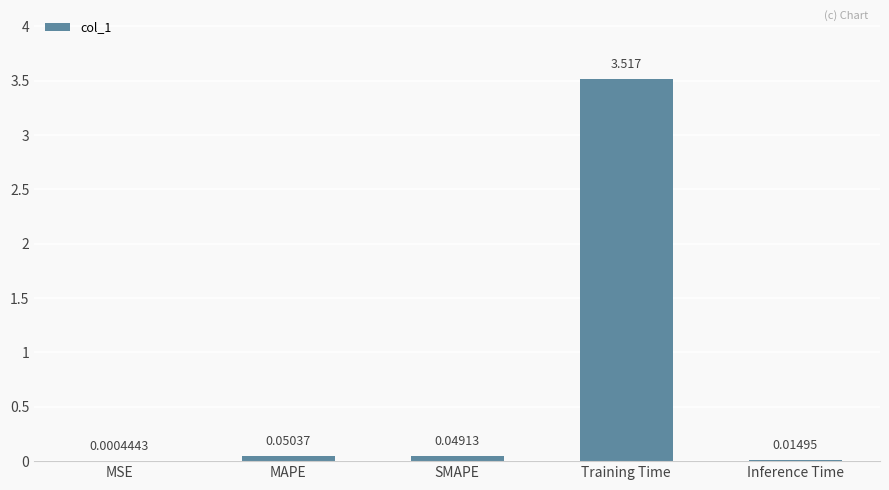

Which label corresponds to the largest value in the chart?

Training Time